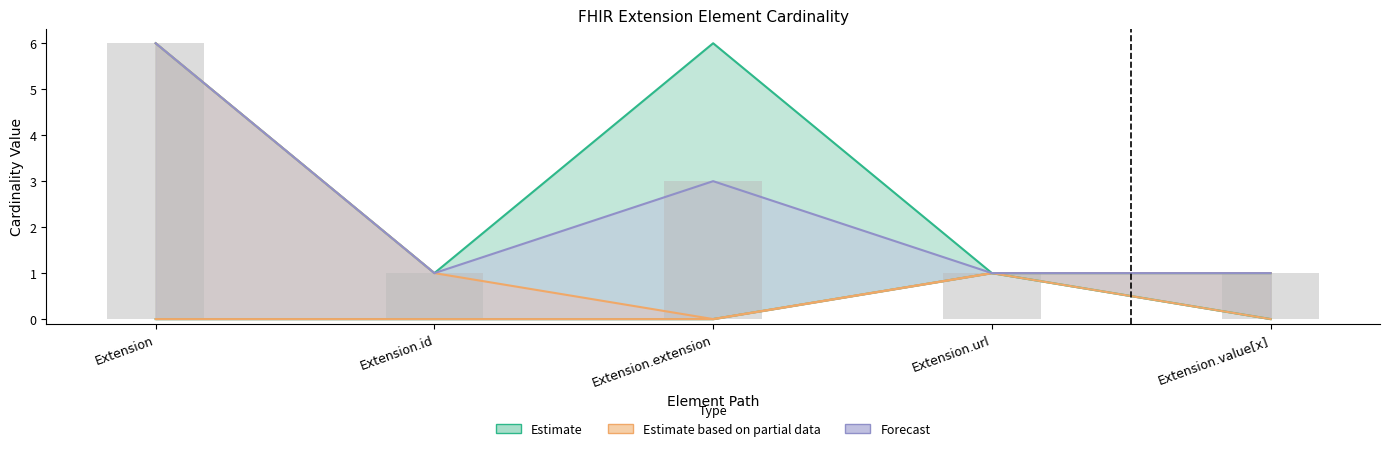

Reading left to right, what are all the values shown in this chart?

Min: 0	0	0	1	0
Max_numeric: 6	1	0	1	1
Base Min: 0	0	0	1	0
Base Max_numeric: 6	1	6	1	1